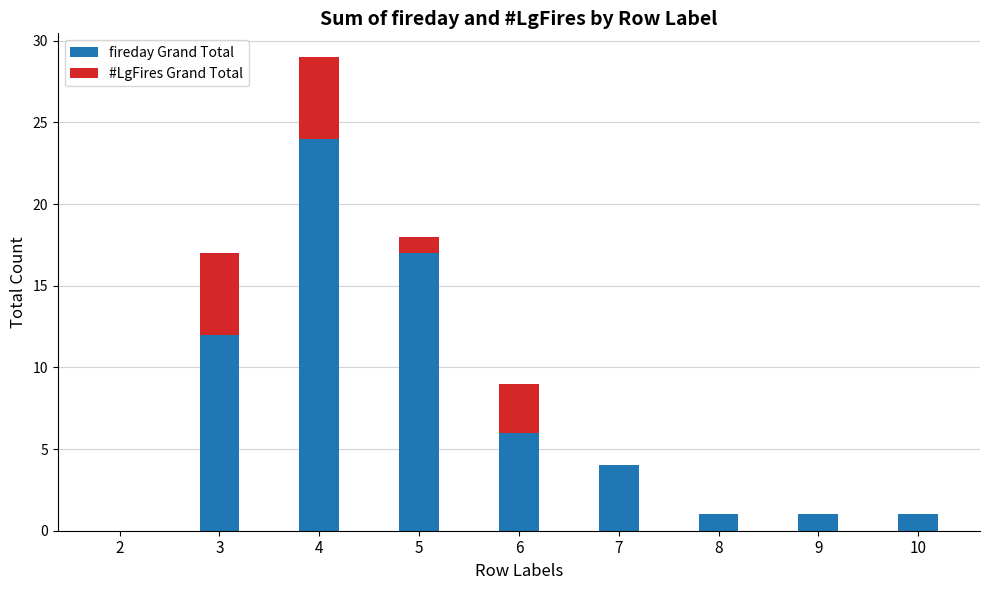

At which category is the sum across all series the highest?

4